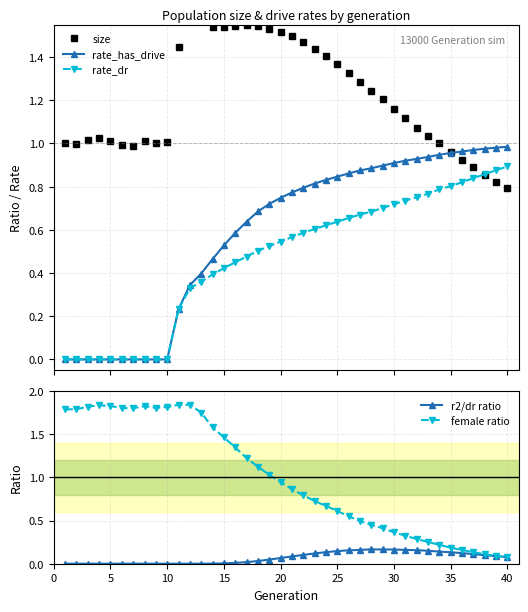

The r2/dr ratio series shows 0.0 at 5. True or false?

True